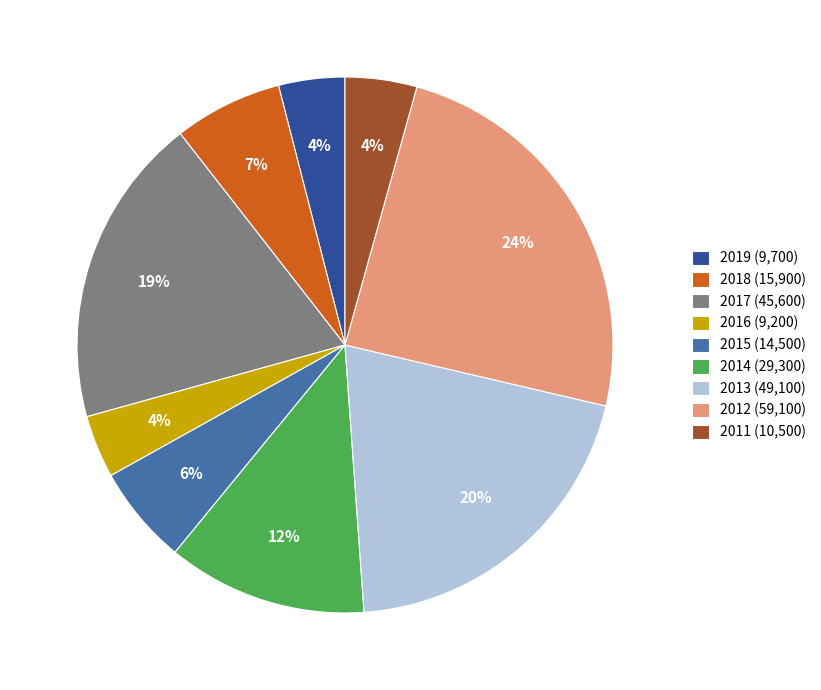

Which slice is the largest?

2012